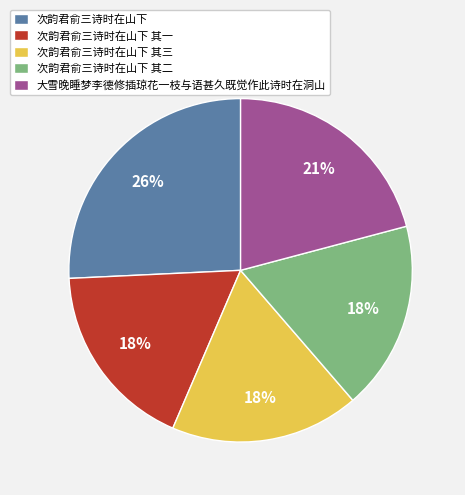

To the nearest percent, what portion does 次韵君俞三诗时在山下 其二 represent?

18%